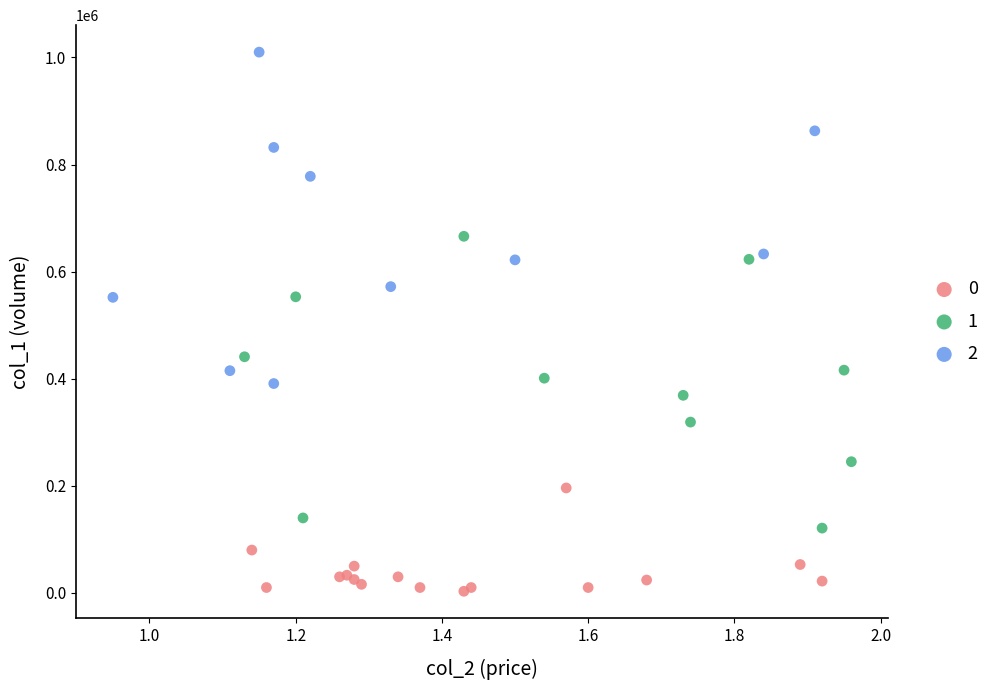

Which series contains the highest Y value?

2